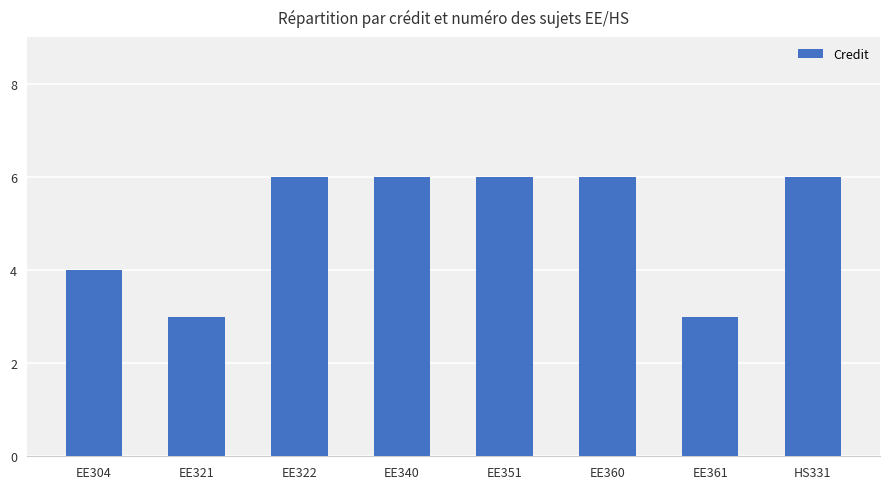

What is the difference between the values at EE321 and EE322?

3